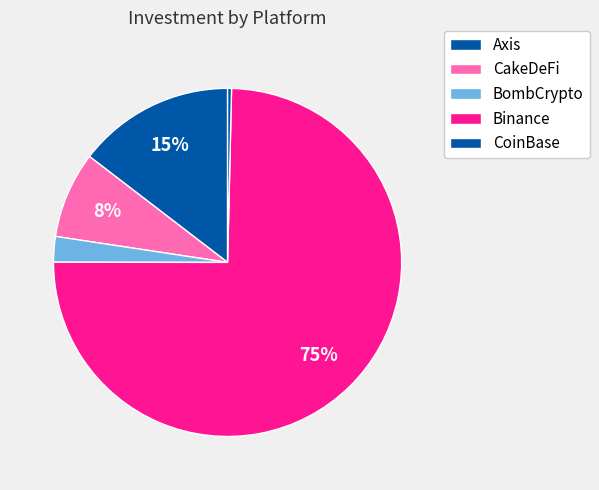

Is there a majority slice in this chart?

Yes